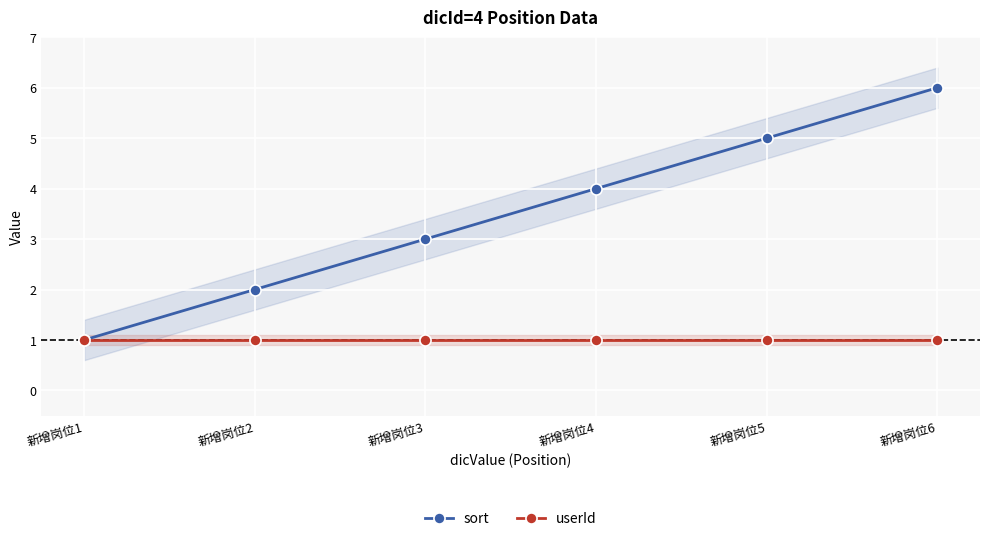

How many data points in sort are above 4?

2